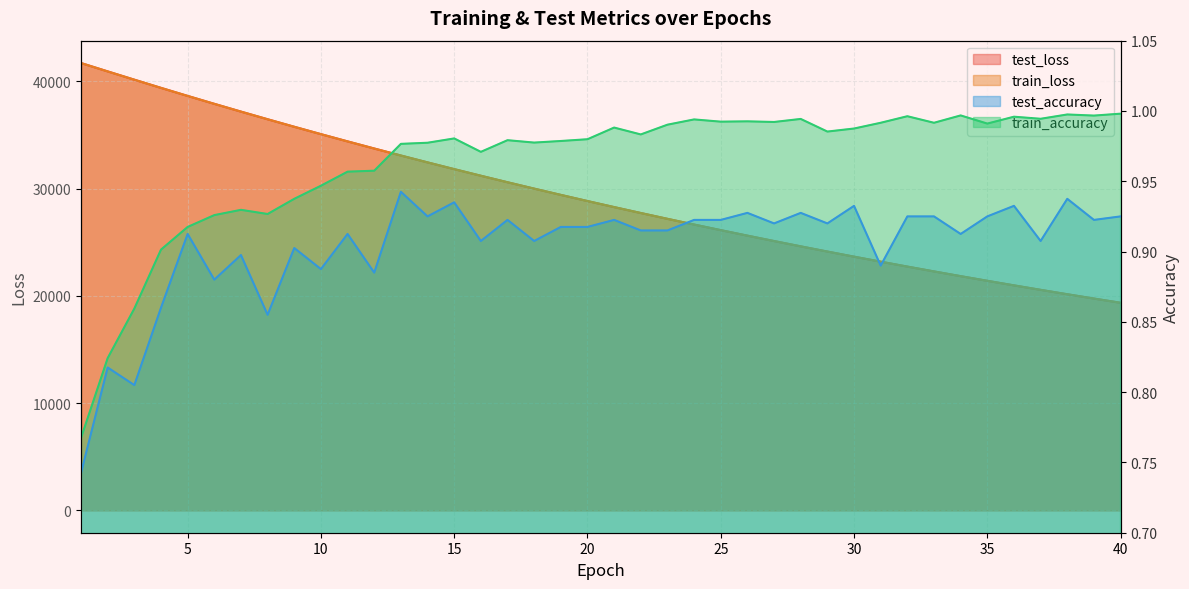

Which category has the highest value across all series?

1